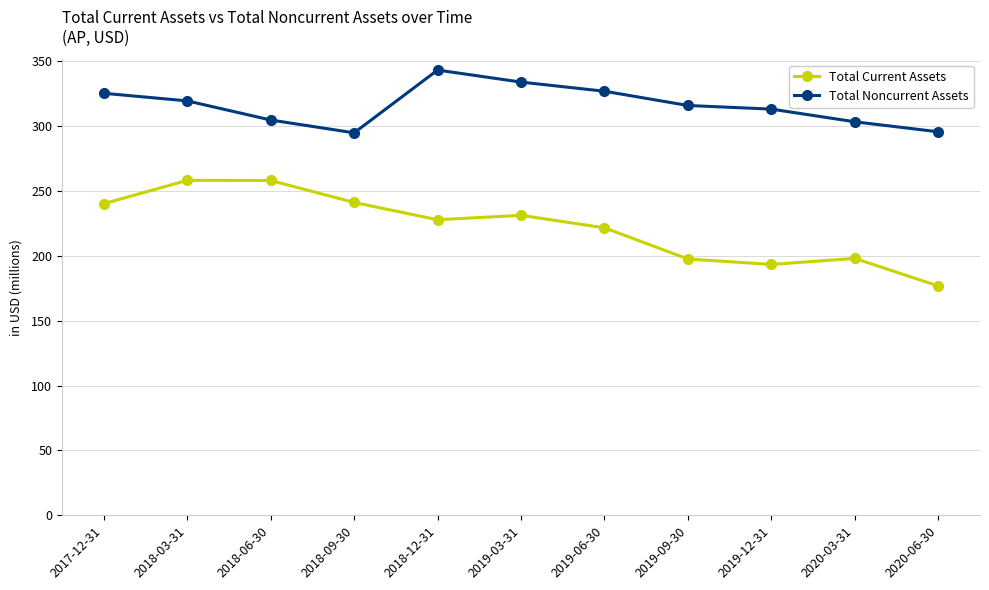

The value of Total Noncurrent Assets at 2017-12-31 is 325.4. True or false?

True